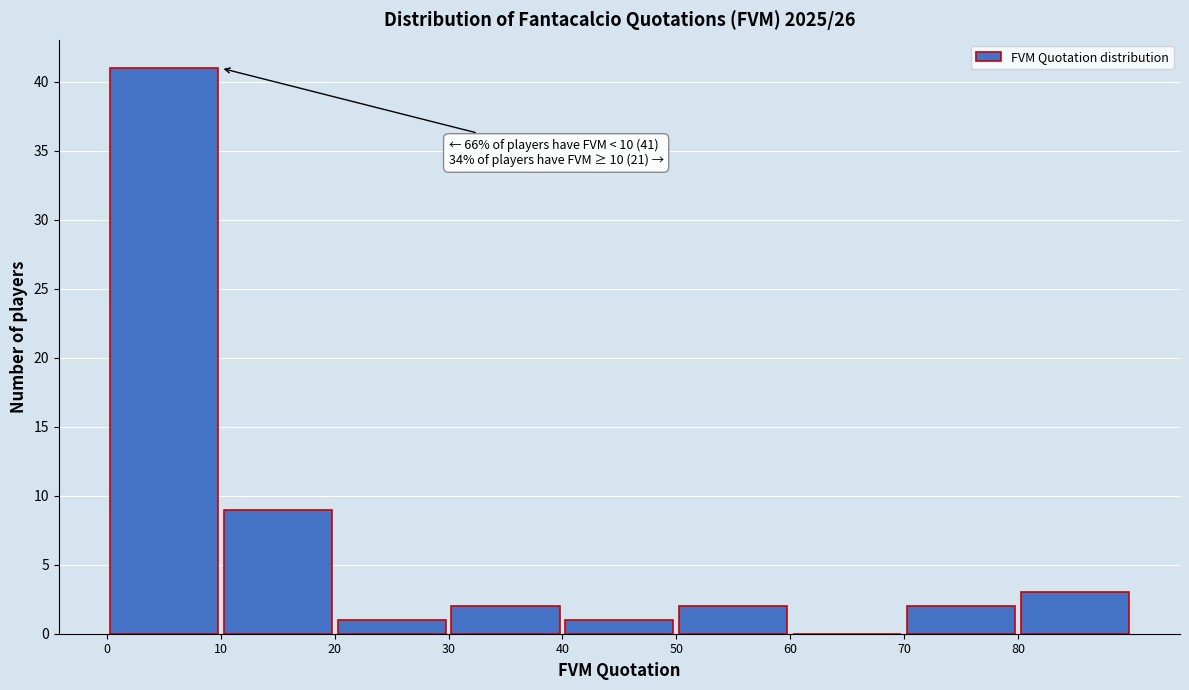

Which range on the x-axis has the tallest bar?

0 to 10